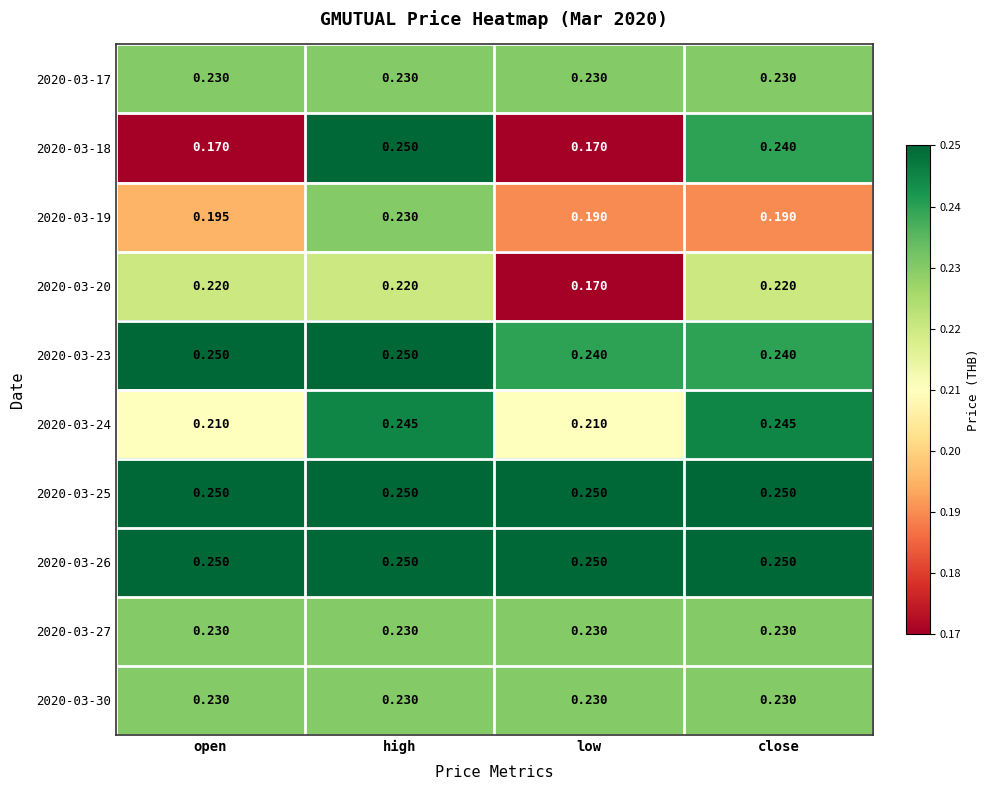

Is the value of 2020-03-25 at high greater than the value of 2020-03-24 at high?

Yes